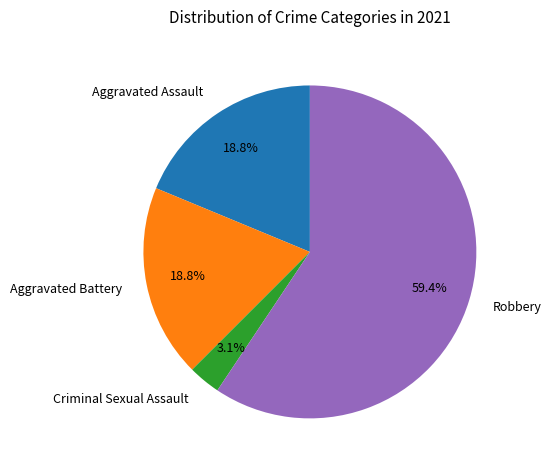

What is the ratio of the value at Aggravated Assault to the value at Robbery?

0.3